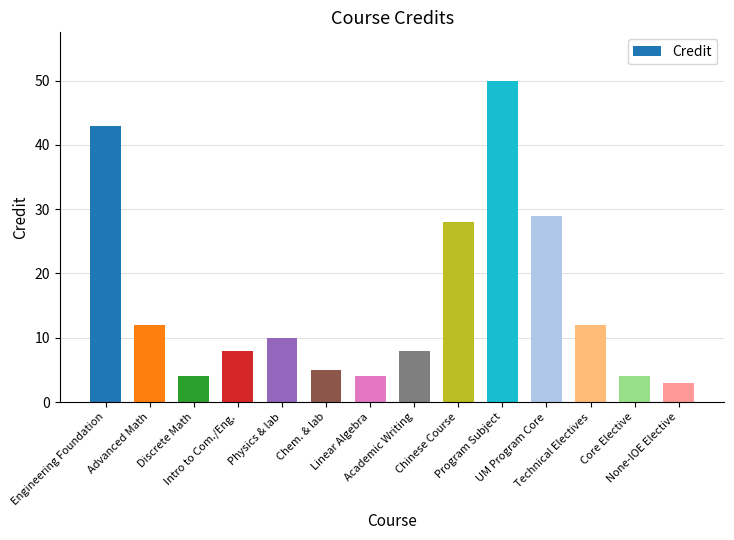

Reading left to right, transcribe all the data shown in this chart.

Engineering Foundation=43	Advanced Math=12	Discrete Math=4	Intro to Com./Eng.=8	Physics & lab=10	Chem. & lab=5	Linear Algebra=4	Academic Writing=8	Chinese Course=28	Program Subject=50	UM Program Core=29	Technical Electives=12	Core Elective=4	None-IOE Elective=3